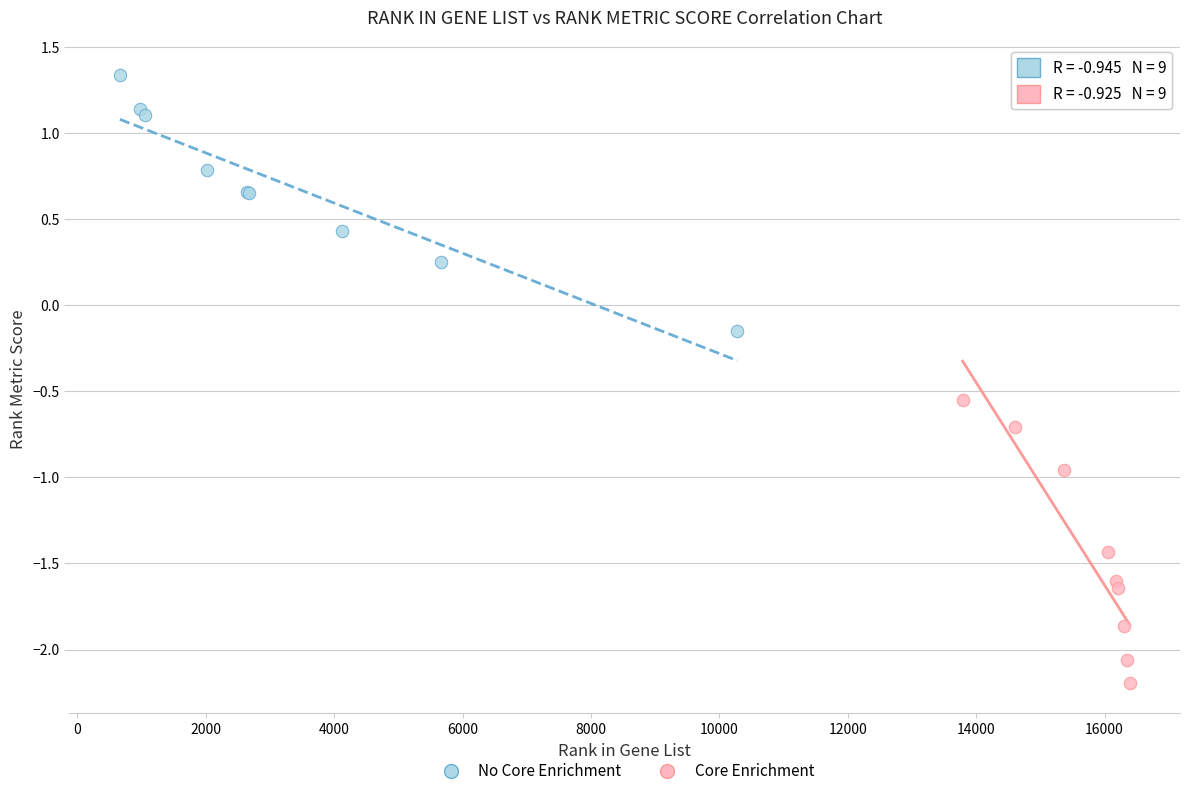

Which series reaches the maximum Y coordinate?

No Core Enrichment